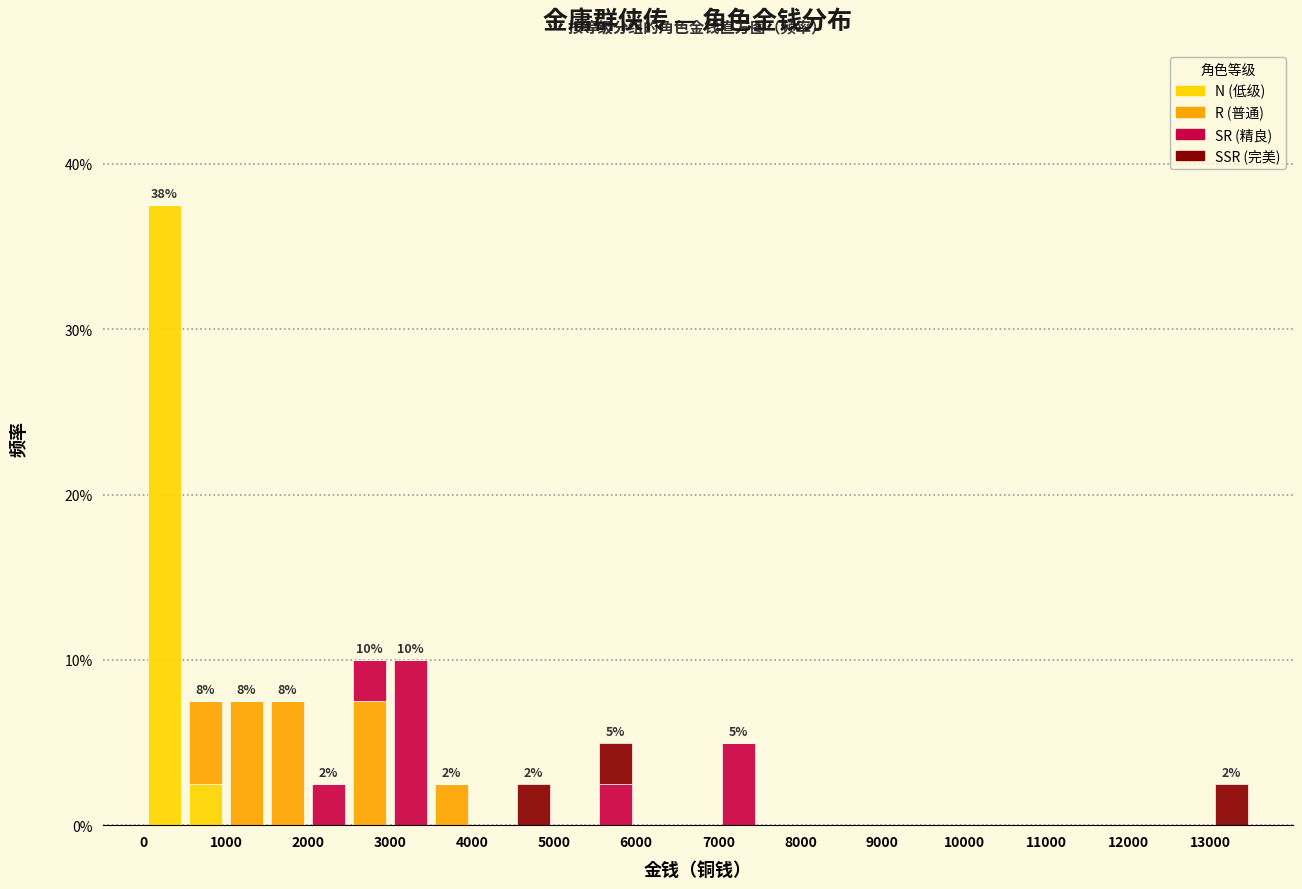

Which range on the x-axis has the tallest stacked bar (by total height)?

0 to 500